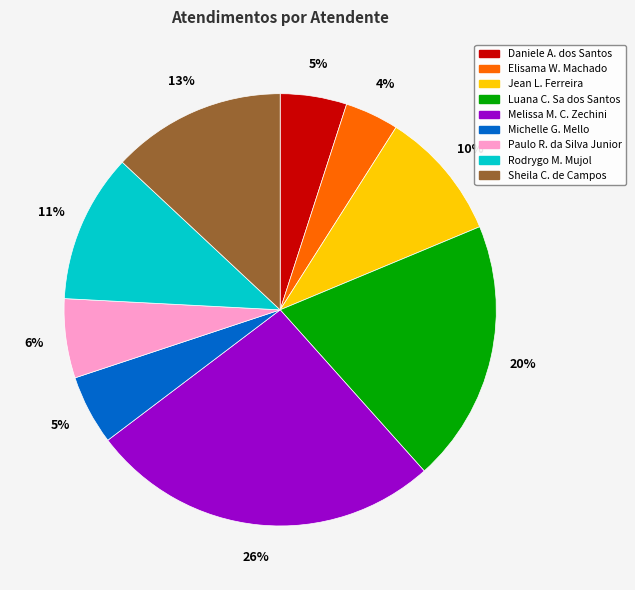

How many segments does this pie chart have?

9